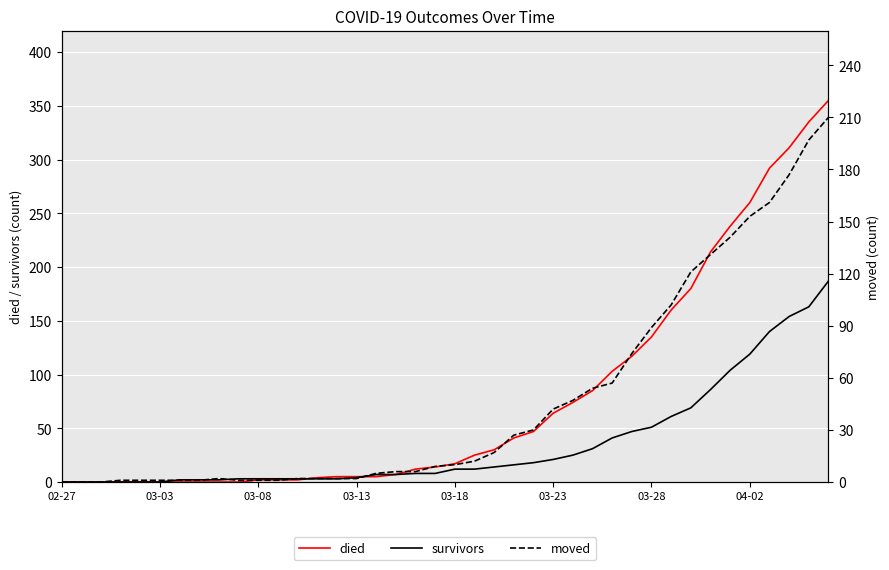

What is the average value of the survivors series?

36